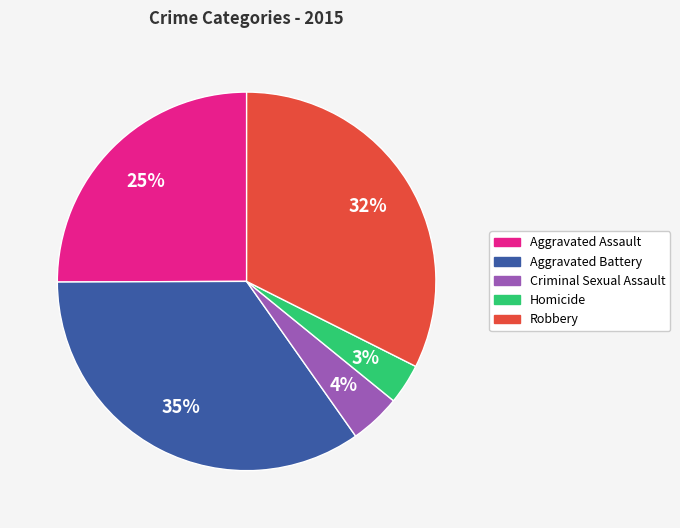

Which category has the smallest portion of the pie?

Homicide